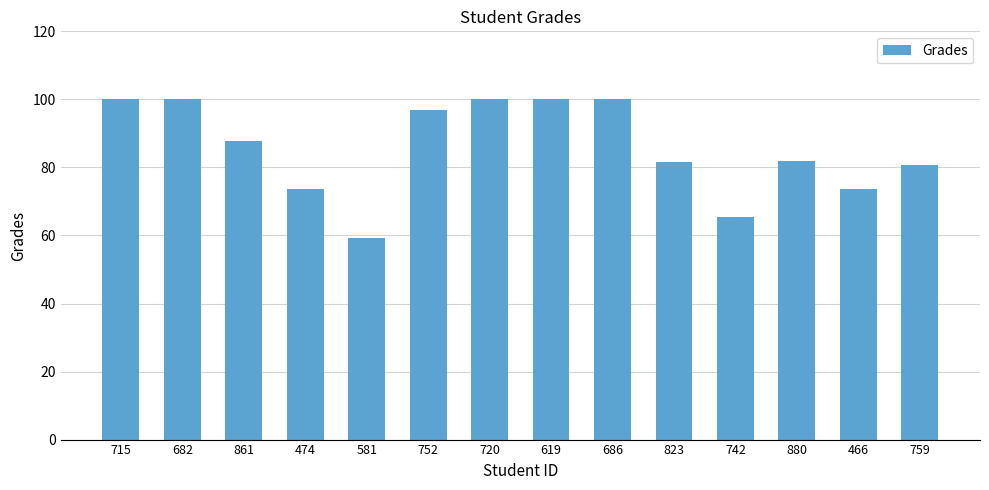

Between 861 and 715, which is larger?

715